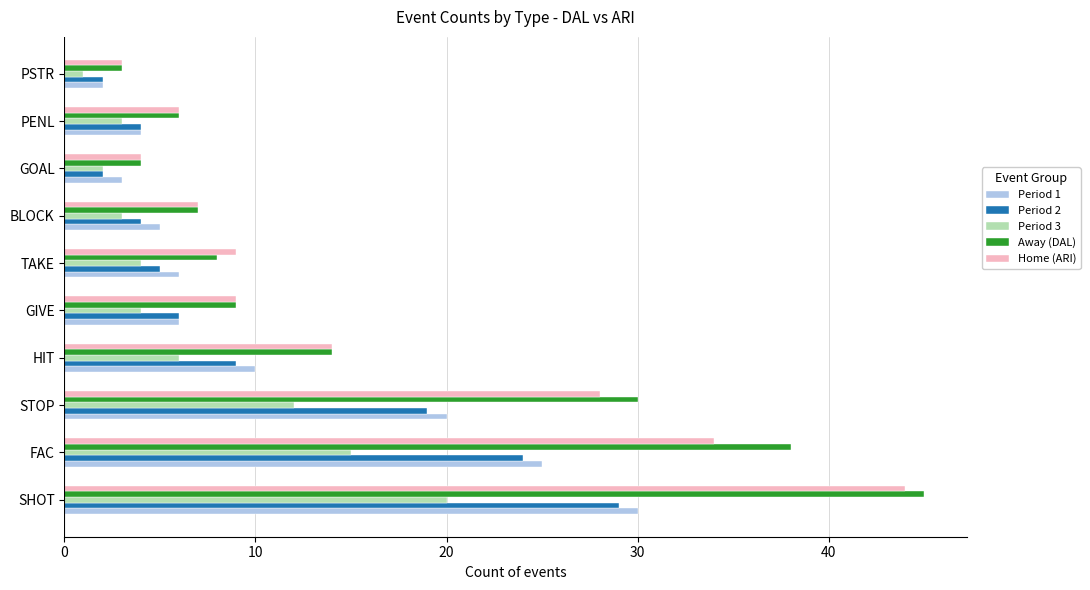

What is the difference between the second highest and minimum values in the Period 2 series?

22